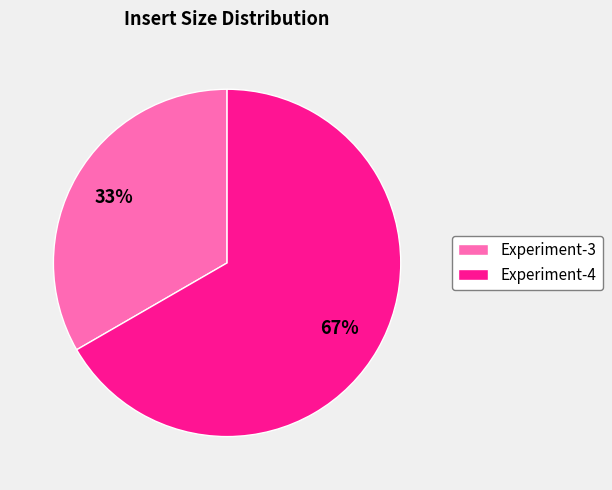

Is the sum of Experiment-4 and Experiment-3 greater than half?

Yes